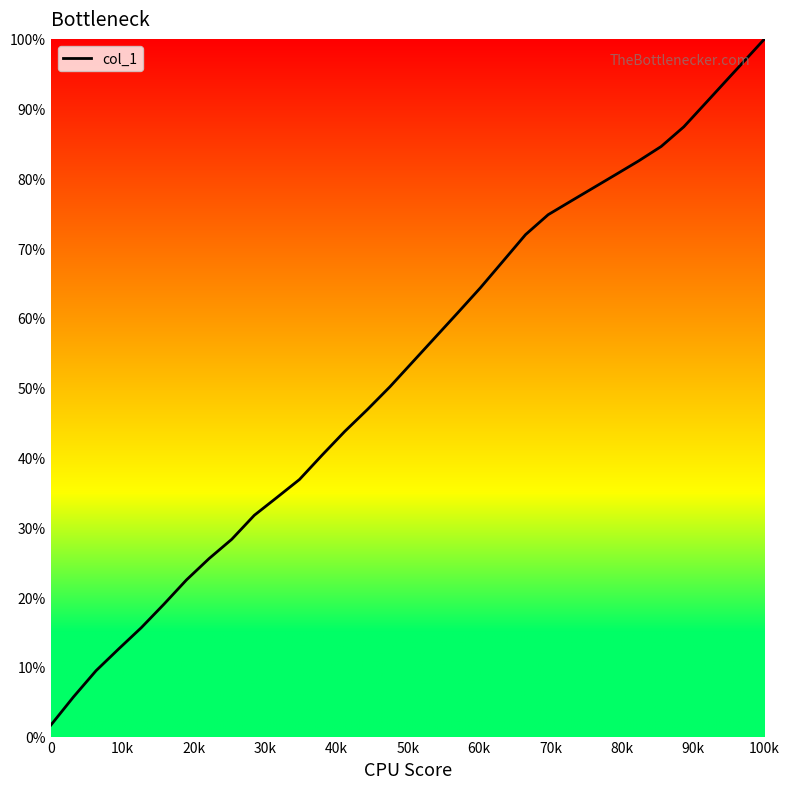

What is the difference between the maximum and minimum values?

98.4